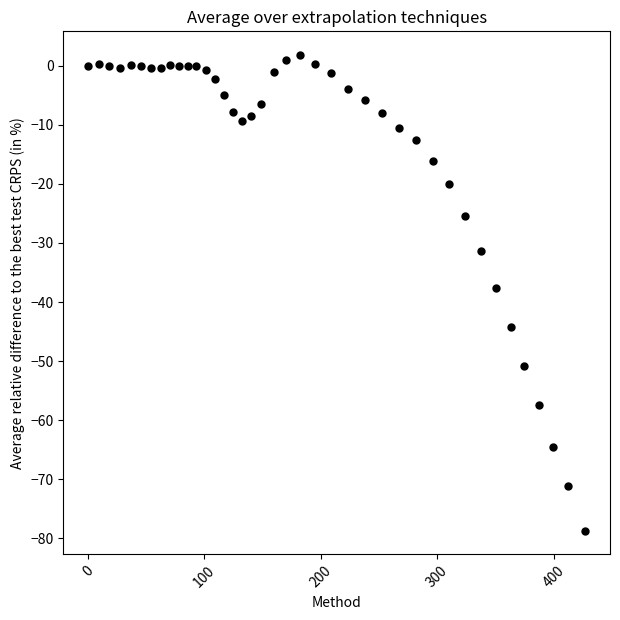

What is the range of Y values (max minus min)?

80.5